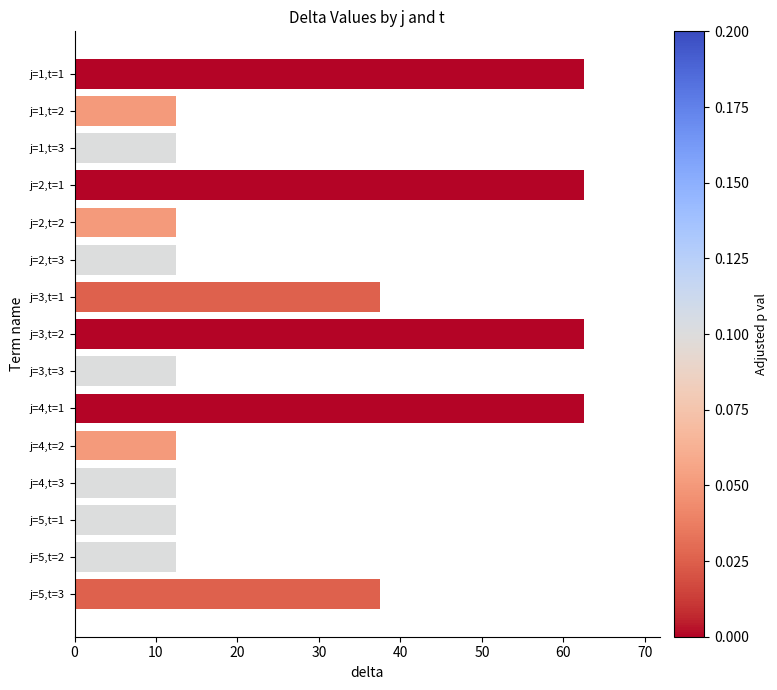

What is the sum of all values?

437.5